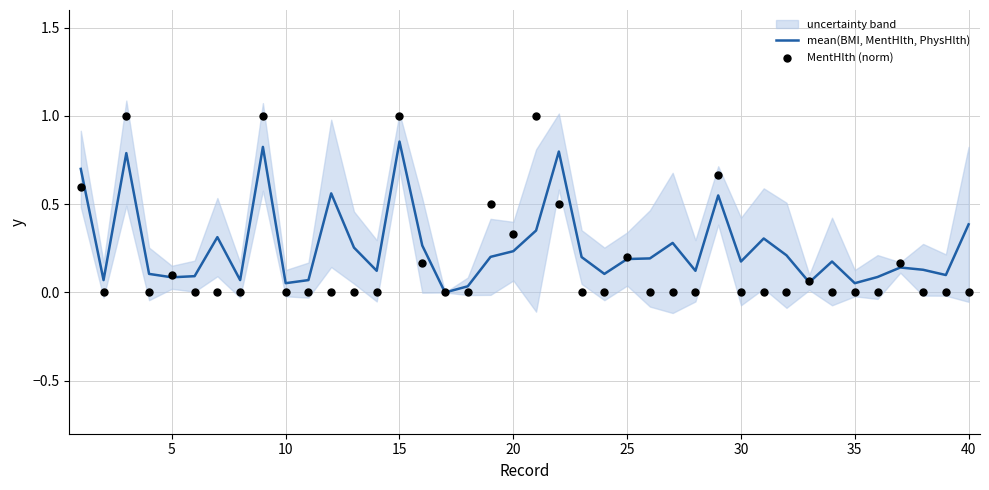

True or false: mean(BMI, MentHlth, PhysHlth) has a value of 0.1 at 5.

True